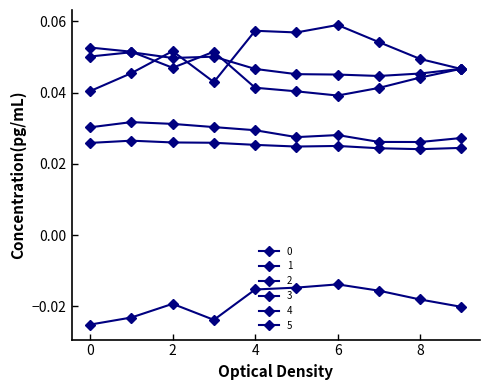

In 1, how many points are higher than both neighbors (excluding endpoints)?

2